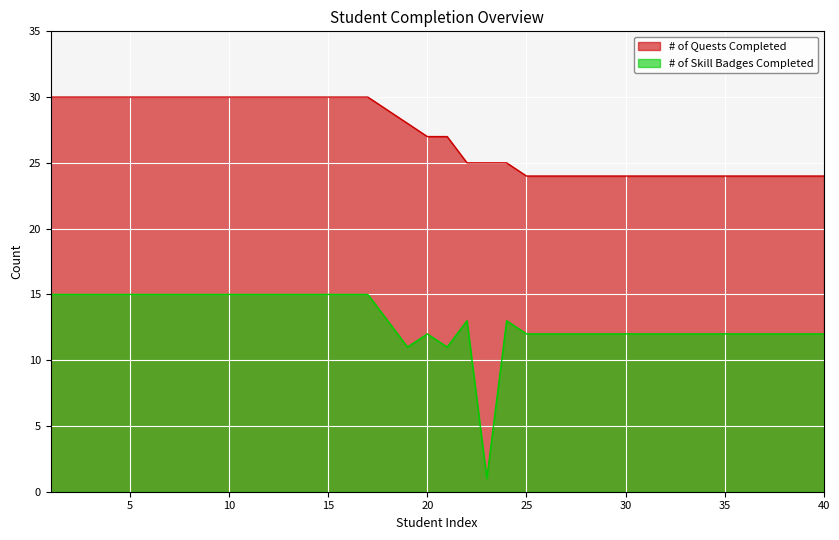

What is the maximum value shown in the chart?

30